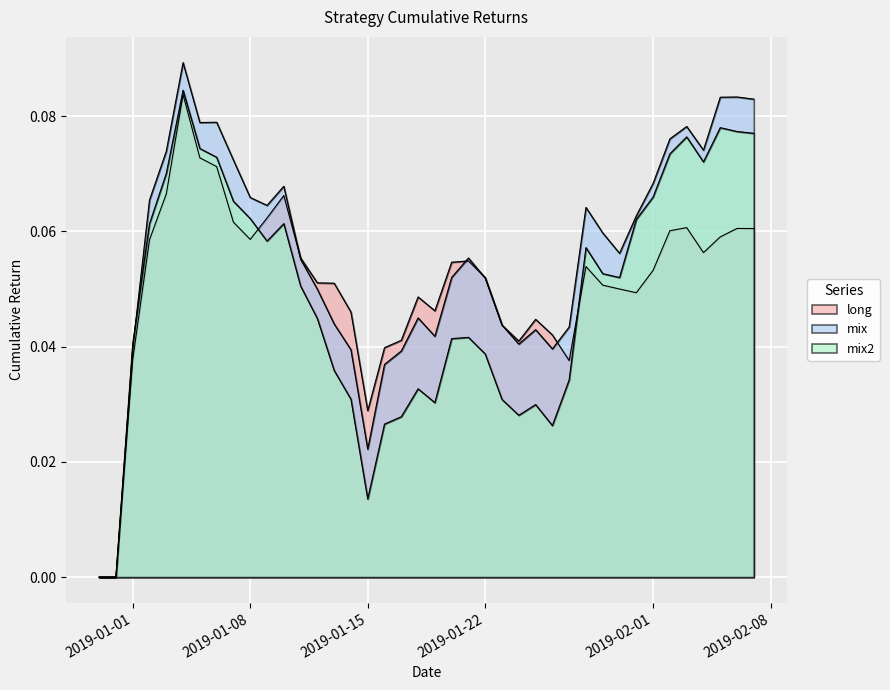

How many long values are between 0 and 1?

40